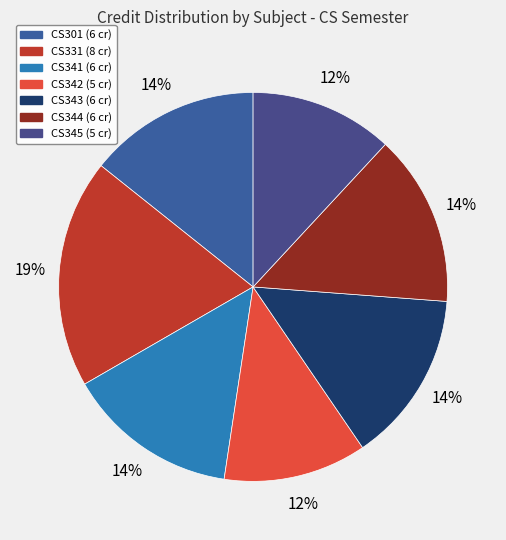

How many slices are in this pie chart?

7